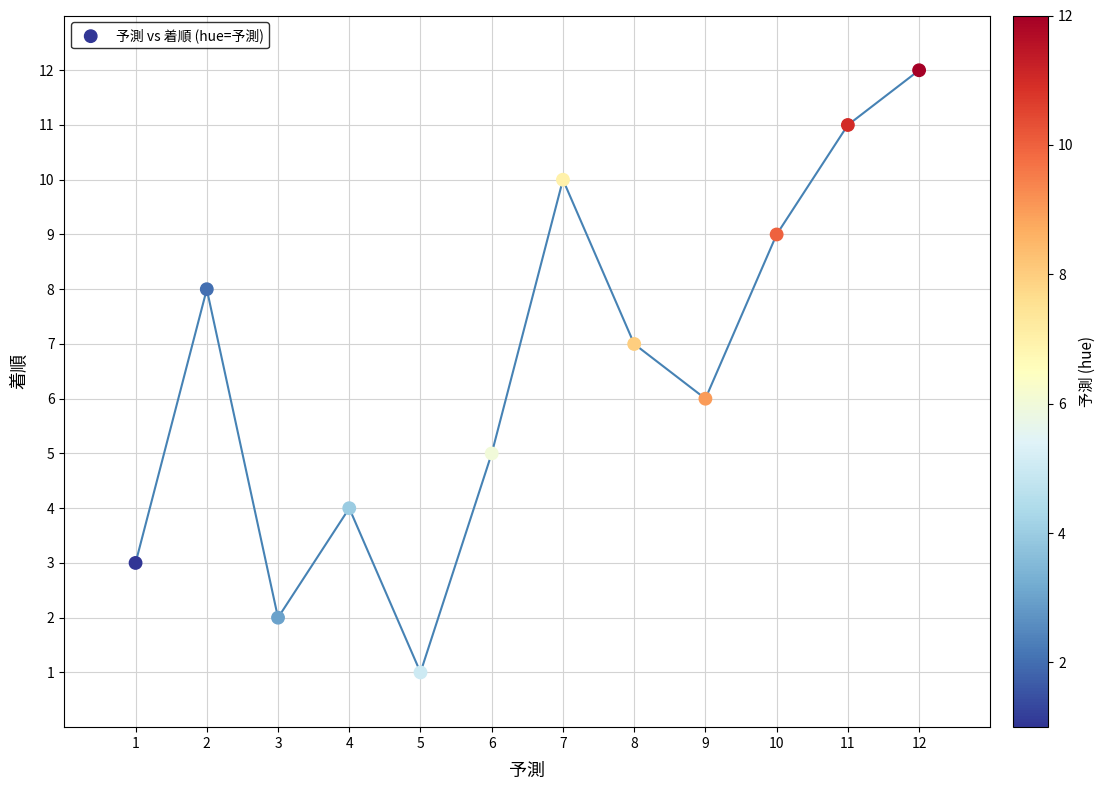

What is the range of X values (max minus min)?

11